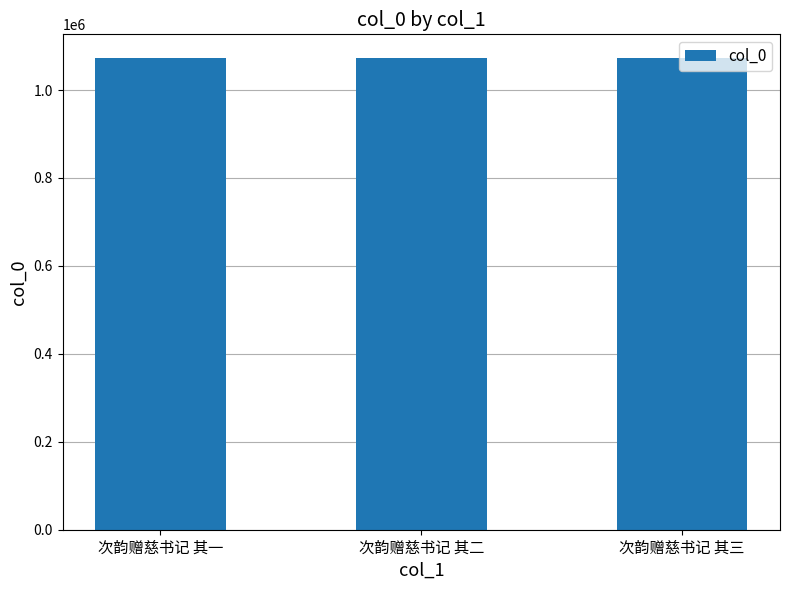

What is the difference between the maximum and second lowest values?

1